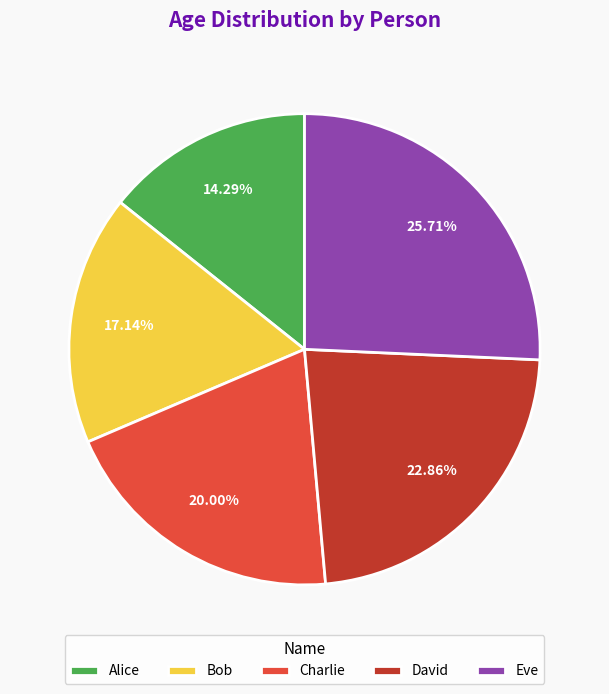

Is Bob the majority of the pie?

No